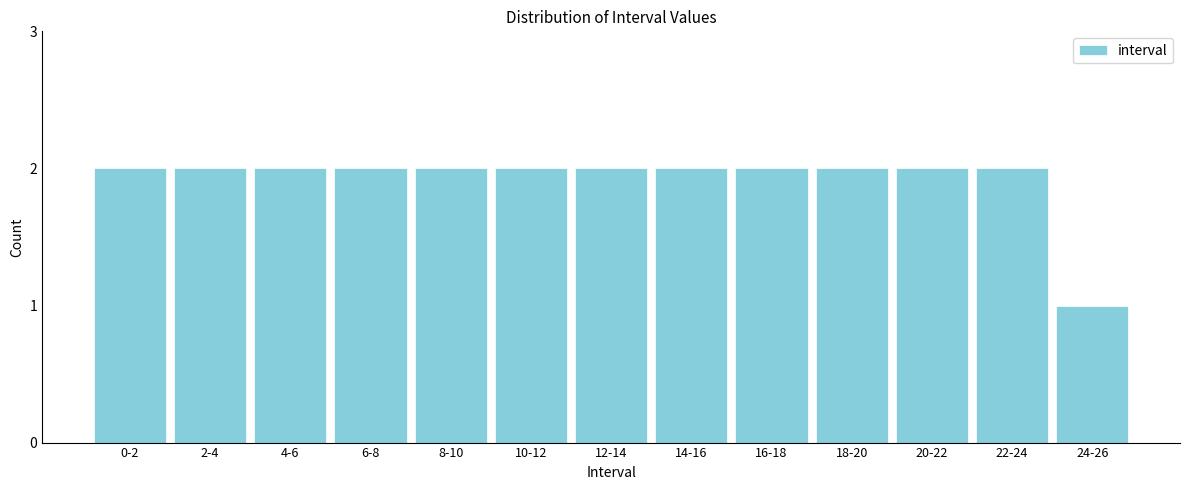

Reading left to right, transcribe all the data shown in this chart.

2	2	2	2	2	2	2	2	2	2	2	2	1